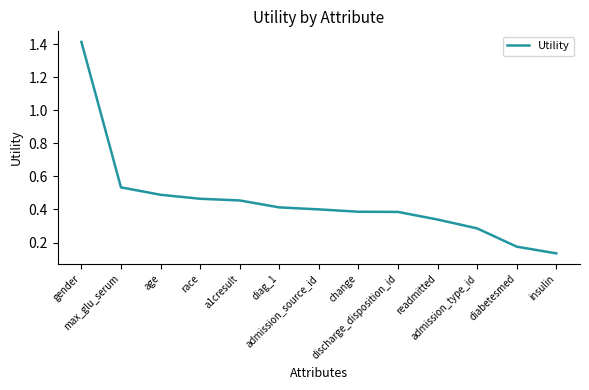

What is the difference between the maximum and minimum values?

1.3